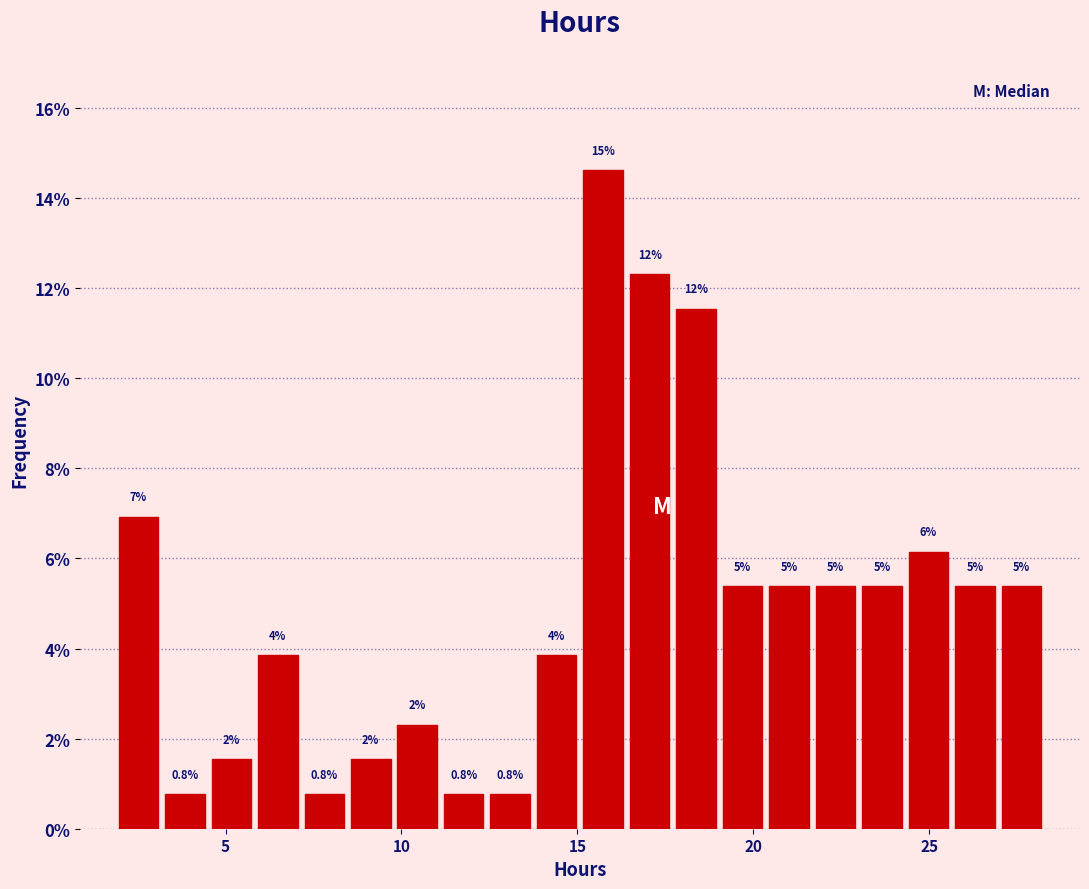

Read against the x-axis, roughly where is the centre of the tallest bar?

15.5